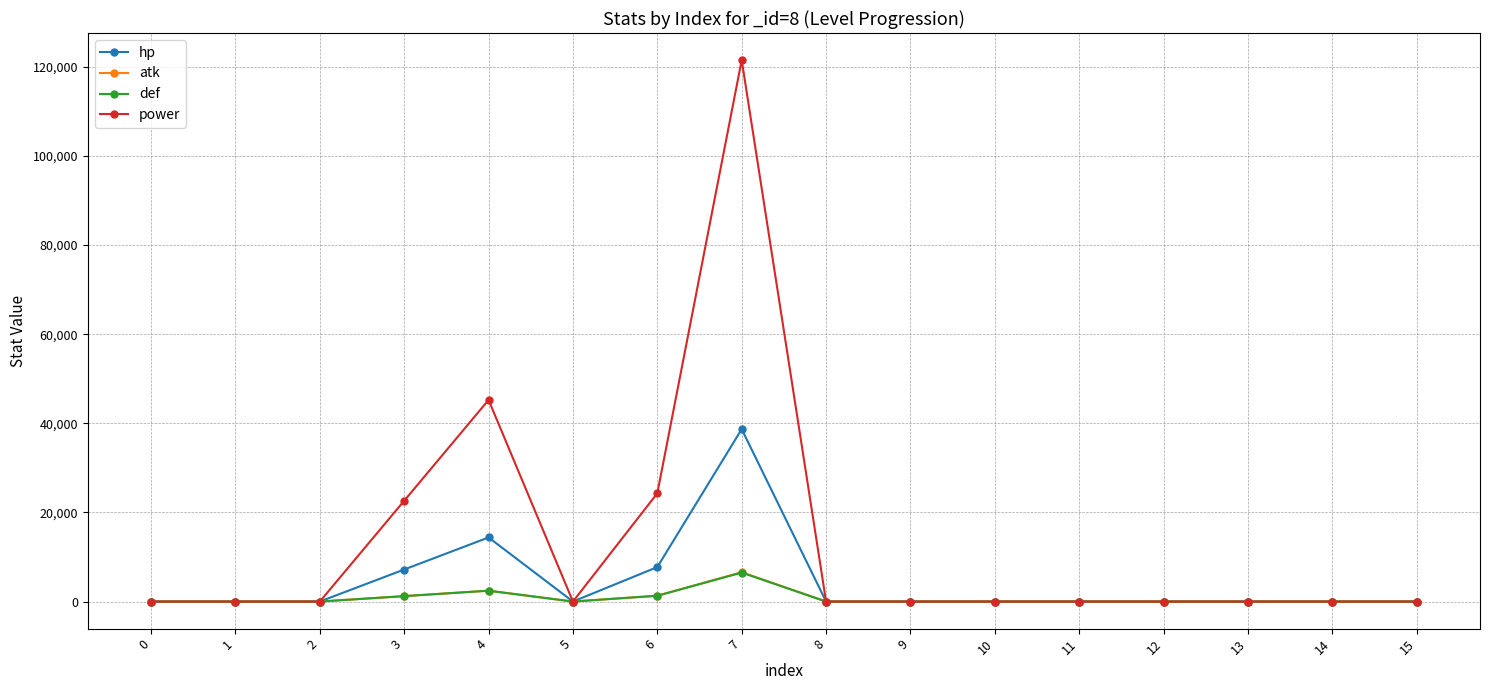

At how many categories does at least one series exceed 75985?

1